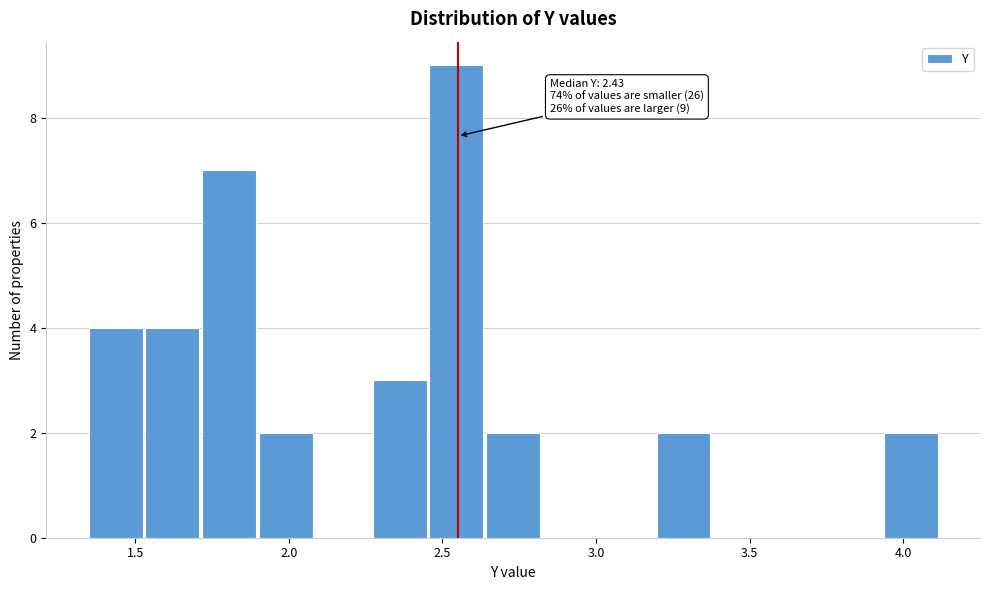

Read against the x-axis, roughly where is the centre of the tallest bar?

2.55